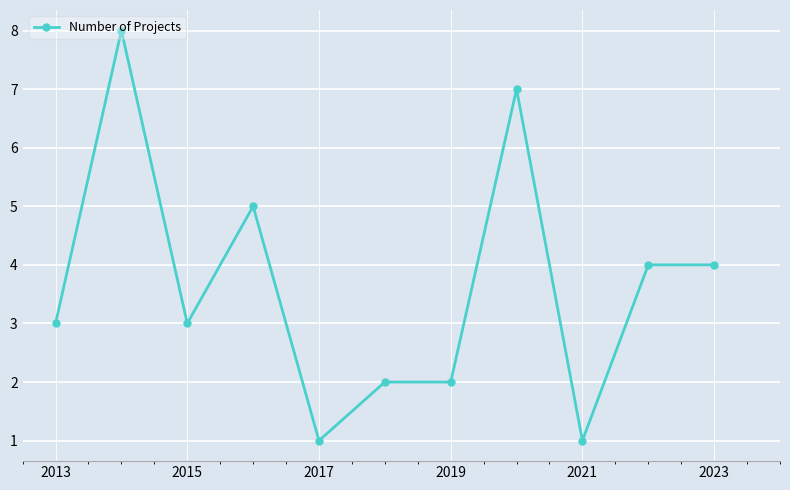

What is the maximum value shown in the chart?

8